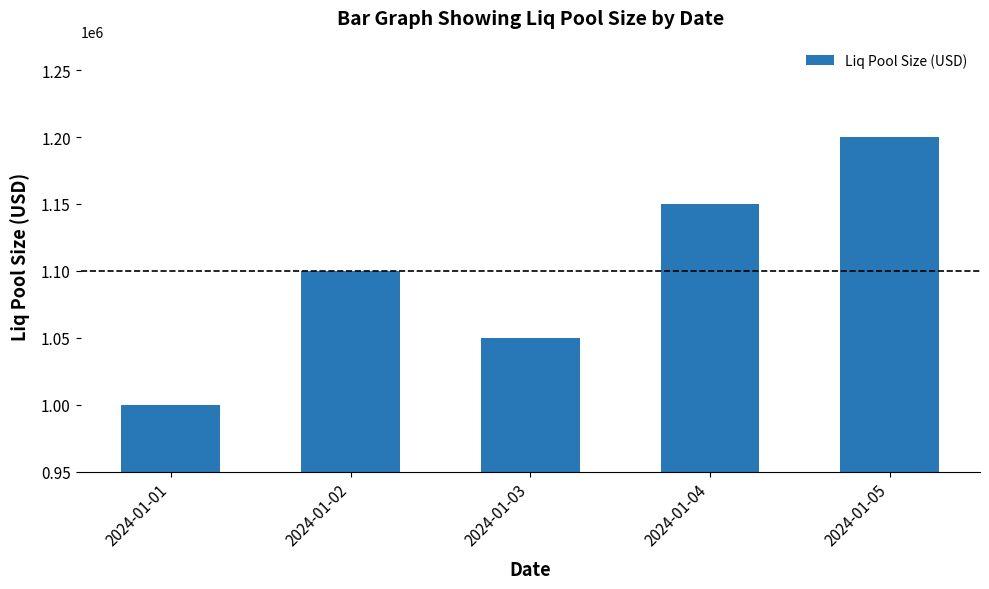

Which category has the highest value across all series?

2024-01-05